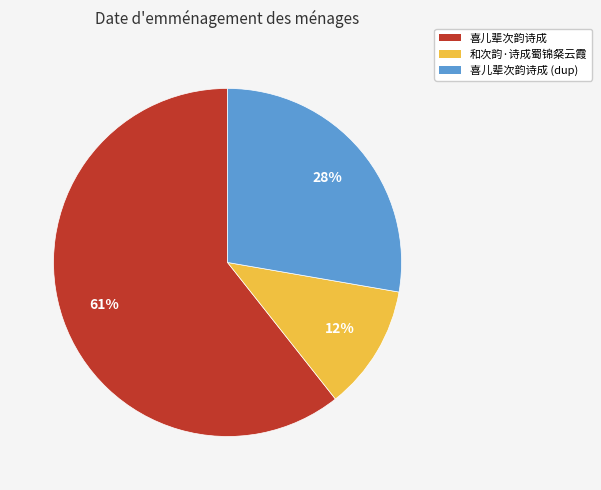

Combined, do 和次韵·诗成蜀锦粲云霞 and 喜儿辈次韵诗成 (dup) account for over 50%?

No